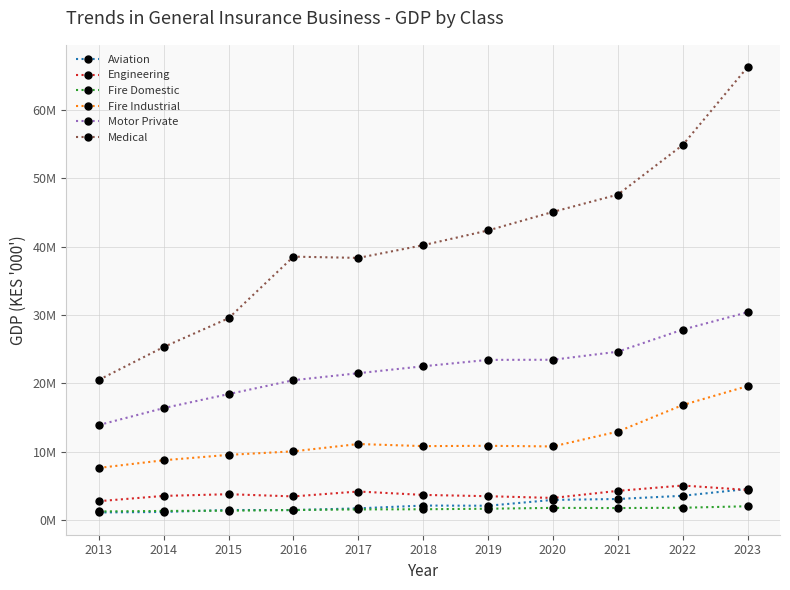

What are all the series names shown in the legend?

Aviation, Engineering, Fire Domestic, Fire Industrial, Motor Private, Medical